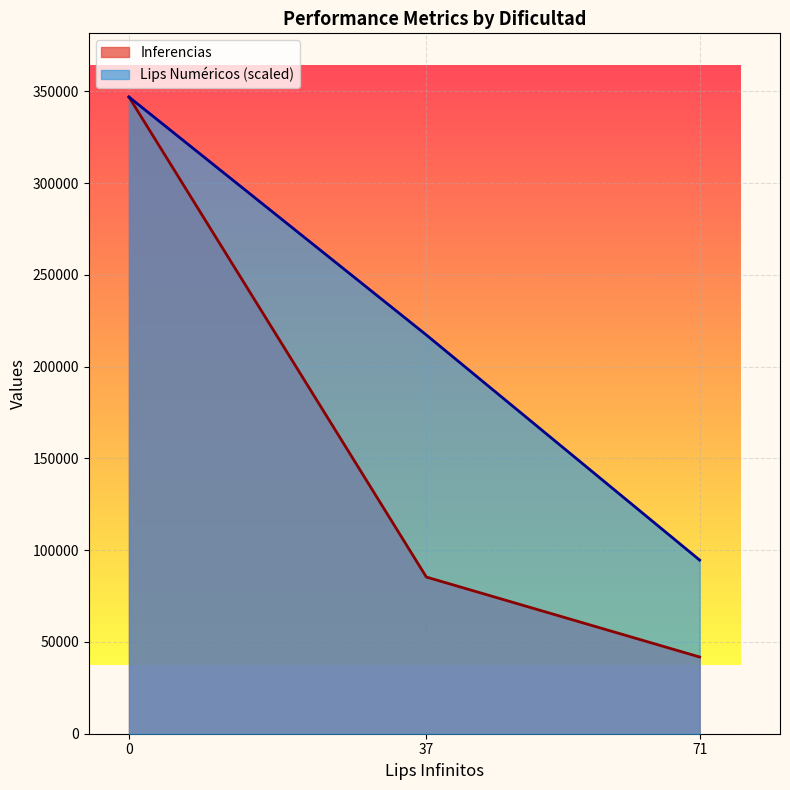

Rank the series at 37 from highest to lowest value.

Lips Numéricos (scaled), Inferencias